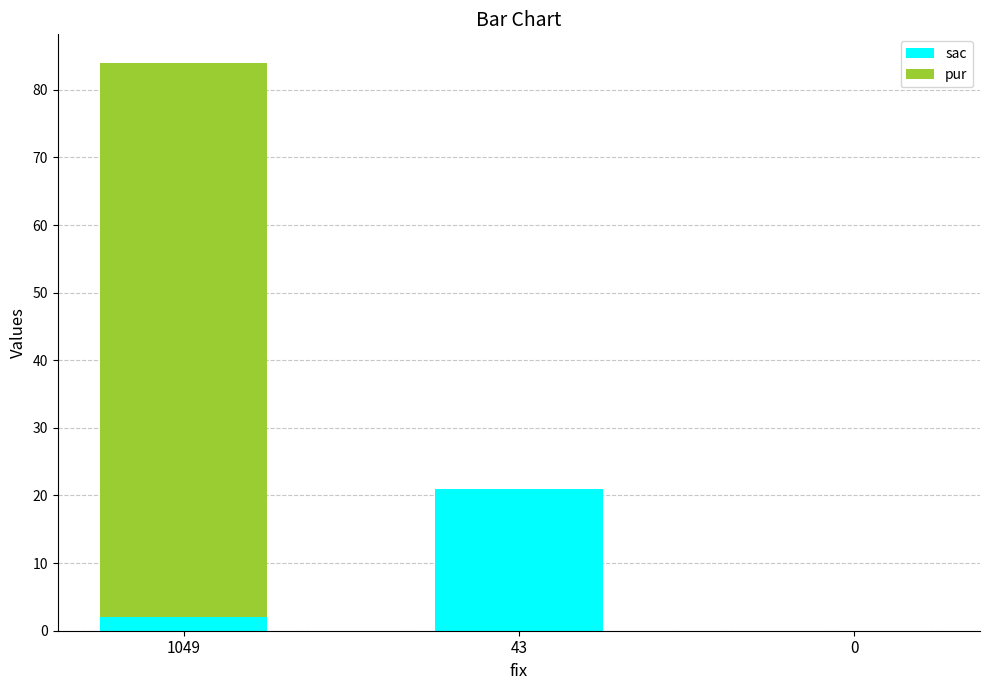

At which category is the sum across all series the highest?

1049